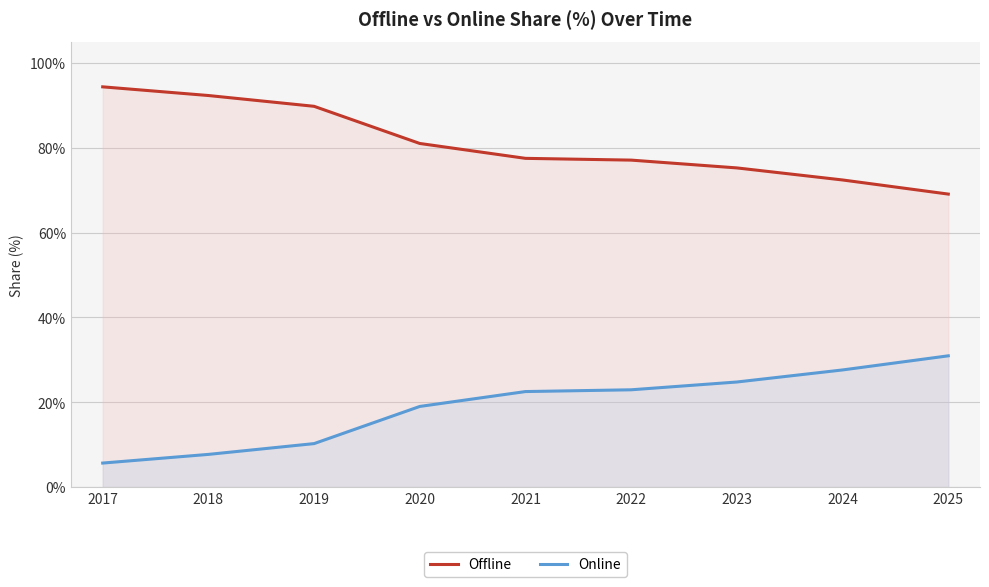

How many distinct data groups are displayed?

2